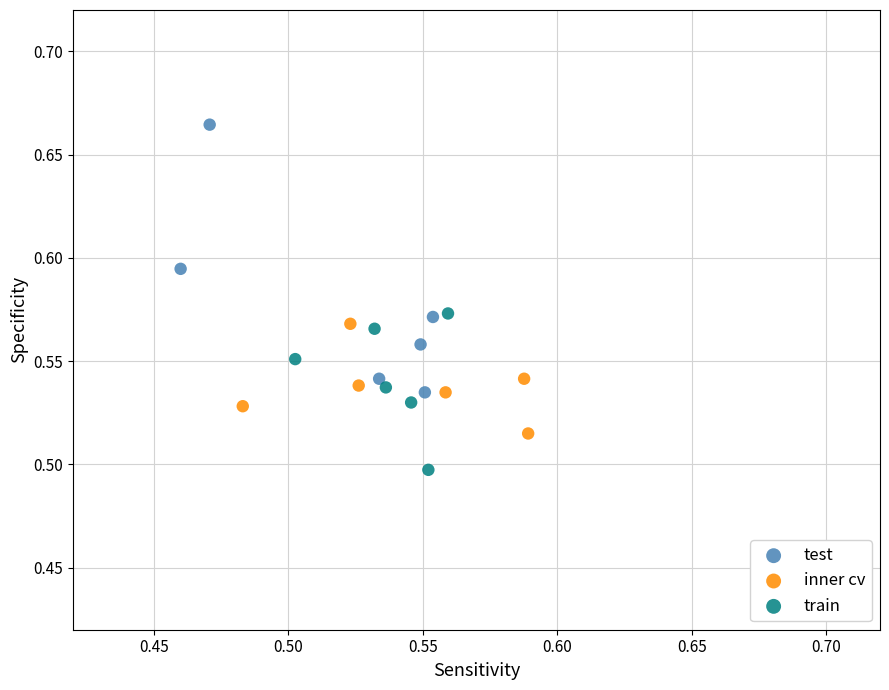

Which series has the widest spread of Y values?

test